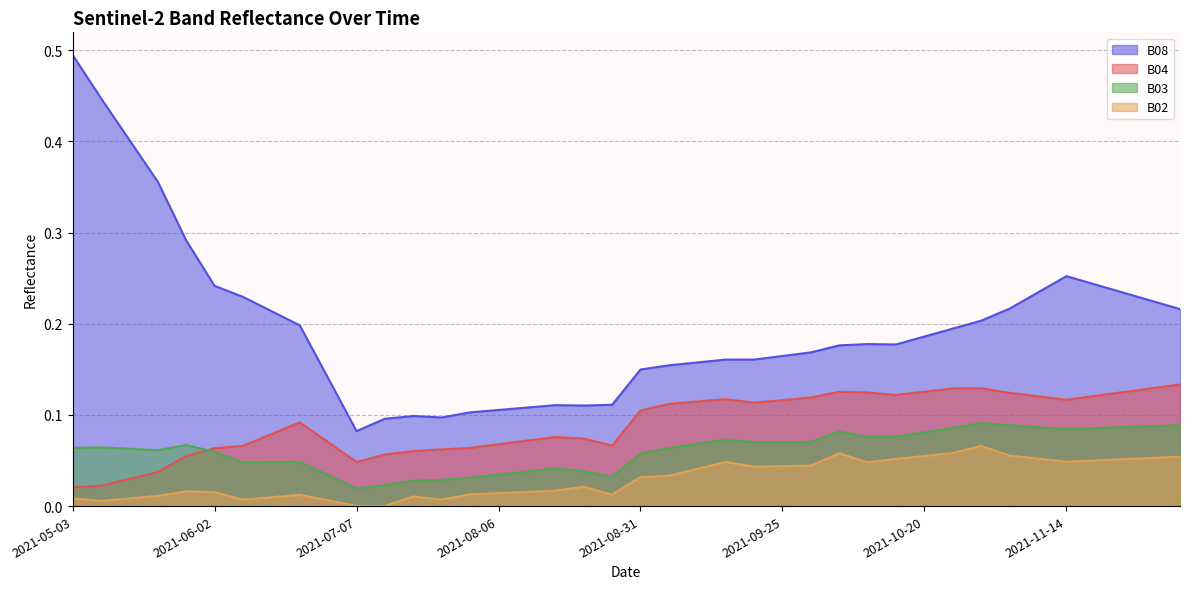

Reading right to left, transcribe all the data shown in this chart.

B04: 2021-12-04=0.1	2021-11-29=0.1	2021-11-24=0.1	2021-11-19=0.1	2021-11-14=0.1	2021-11-09=0.1	2021-11-04=0.1	2021-10-30=0.1	2021-10-25=0.1	2021-10-20=0.1	2021-10-15=0.1	2021-10-10=0.1	2021-10-05=0.1	2021-09-30=0.1	2021-09-25=0.1	2021-09-20=0.1	2021-09-15=0.1	2021-09-10=0.1	2021-09-05=0.1	2021-08-31=0.1	2021-08-26=0.1	2021-08-21=0.1	2021-08-16=0.1	2021-08-11=0.1	2021-08-06=0.1	2021-08-01=0.1	2021-07-27=0.1	2021-07-22=0.1	2021-07-17=0.1	2021-07-07=0.0	2021-06-22=0.1	2021-06-17=0.1	2021-06-12=0.1	2021-06-07=0.1	2021-06-02=0.1	2021-05-28=0.1	2021-05-23=0.0	2021-05-18=0.0	2021-05-08=0.0	2021-05-03=0.0
B03: 2021-12-04=0.1	2021-11-29=0.1	2021-11-24=0.1	2021-11-19=0.1	2021-11-14=0.1	2021-11-09=0.1	2021-11-04=0.1	2021-10-30=0.1	2021-10-25=0.1	2021-10-20=0.1	2021-10-15=0.1	2021-10-10=0.1	2021-10-05=0.1	2021-09-30=0.1	2021-09-25=0.1	2021-09-20=0.1	2021-09-15=0.1	2021-09-10=0.1	2021-09-05=0.1	2021-08-31=0.1	2021-08-26=0.0	2021-08-21=0.0	2021-08-16=0.0	2021-08-11=0.0	2021-08-06=0.0	2021-08-01=0.0	2021-07-27=0.0	2021-07-22=0.0	2021-07-17=0.0	2021-07-07=0.0	2021-06-22=0.0	2021-06-17=0.0	2021-06-12=0.0	2021-06-07=0.0	2021-06-02=0.1	2021-05-28=0.1	2021-05-23=0.1	2021-05-18=0.1	2021-05-08=0.1	2021-05-03=0.1
B08: 2021-12-04=0.2	2021-11-29=0.2	2021-11-24=0.2	2021-11-19=0.2	2021-11-14=0.3	2021-11-09=0.2	2021-11-04=0.2	2021-10-30=0.2	2021-10-25=0.2	2021-10-20=0.2	2021-10-15=0.2	2021-10-10=0.2	2021-10-05=0.2	2021-09-30=0.2	2021-09-25=0.2	2021-09-20=0.2	2021-09-15=0.2	2021-09-10=0.2	2021-09-05=0.2	2021-08-31=0.1	2021-08-26=0.1	2021-08-21=0.1	2021-08-16=0.1	2021-08-11=0.1	2021-08-06=0.1	2021-08-01=0.1	2021-07-27=0.1	2021-07-22=0.1	2021-07-17=0.1	2021-07-07=0.1	2021-06-22=0.1	2021-06-17=0.2	2021-06-12=0.2	2021-06-07=0.2	2021-06-02=0.2	2021-05-28=0.3	2021-05-23=0.4	2021-05-18=0.4	2021-05-08=0.4	2021-05-03=0.5
B02: 2021-12-04=0.1	2021-11-29=0.1	2021-11-24=0.1	2021-11-19=0.1	2021-11-14=0.0	2021-11-09=0.1	2021-11-04=0.1	2021-10-30=0.1	2021-10-25=0.1	2021-10-20=0.1	2021-10-15=0.1	2021-10-10=0.0	2021-10-05=0.1	2021-09-30=0.0	2021-09-25=0.0	2021-09-20=0.0	2021-09-15=0.0	2021-09-10=0.0	2021-09-05=0.0	2021-08-31=0.0	2021-08-26=0.0	2021-08-21=0.0	2021-08-16=0.0	2021-08-11=0.0	2021-08-06=0.0	2021-08-01=0.0	2021-07-27=0.0	2021-07-22=0.0	2021-07-17=0.0	2021-07-07=0.0	2021-06-22=0.0	2021-06-17=0.0	2021-06-12=0.0	2021-06-07=0.0	2021-06-02=0.0	2021-05-28=0.0	2021-05-23=0.0	2021-05-18=0.0	2021-05-08=0.0	2021-05-03=0.0